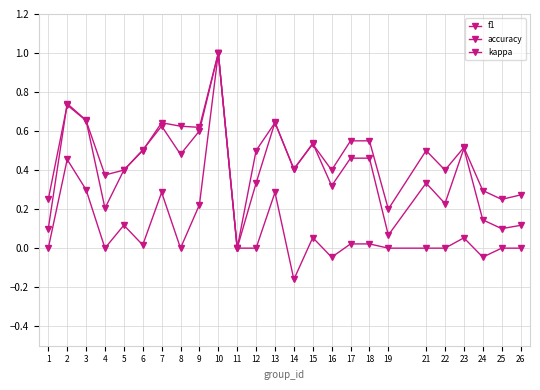

What is the value of the f1 point at the 23rd from the left?

0.1